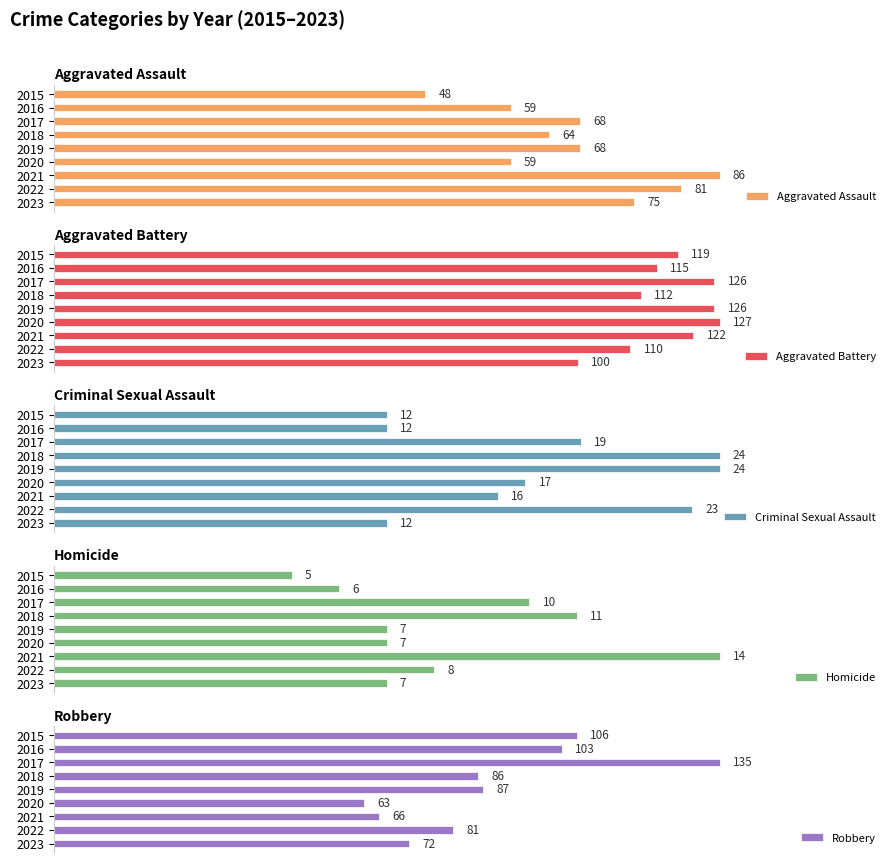

At how many categories does at least one series exceed 61?

9